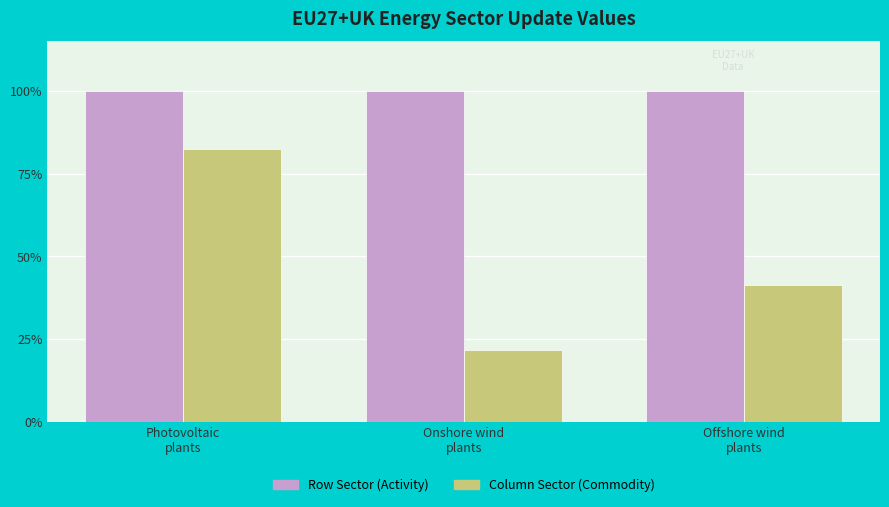

What are all the series names shown in the legend?

Row Sector (Activity), Column Sector (Commodity)